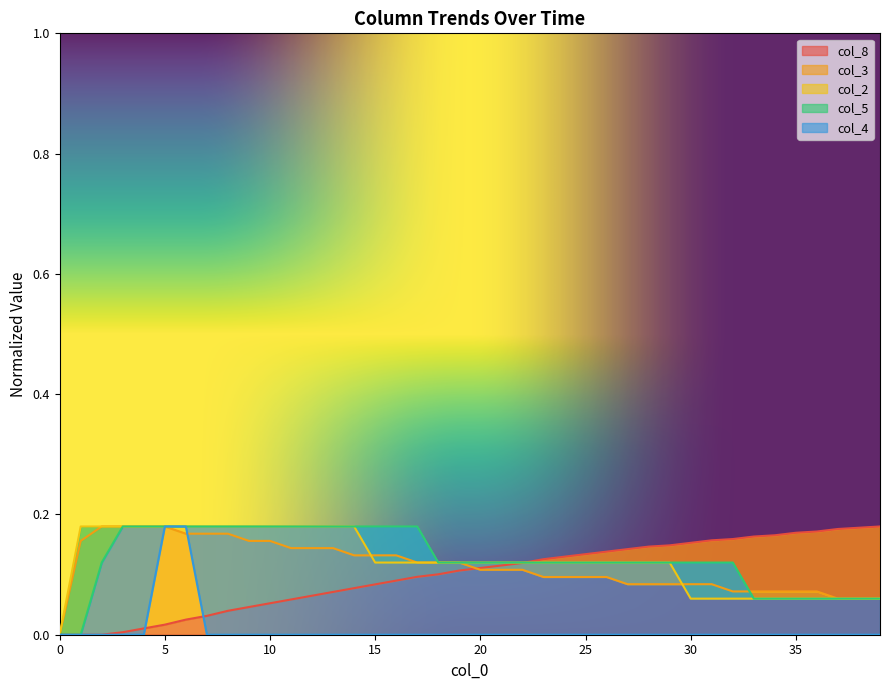

Is it true that col_2 equals 0.0 at 4?

False